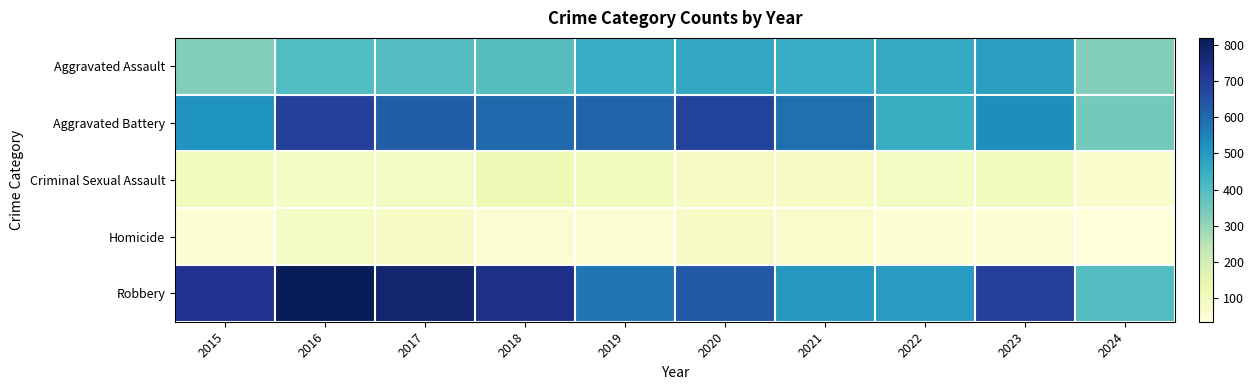

Rank the series by their maximum value, from lowest to highest.

Homicide, Criminal Sexual Assault, Aggravated Assault, Aggravated Battery, Robbery